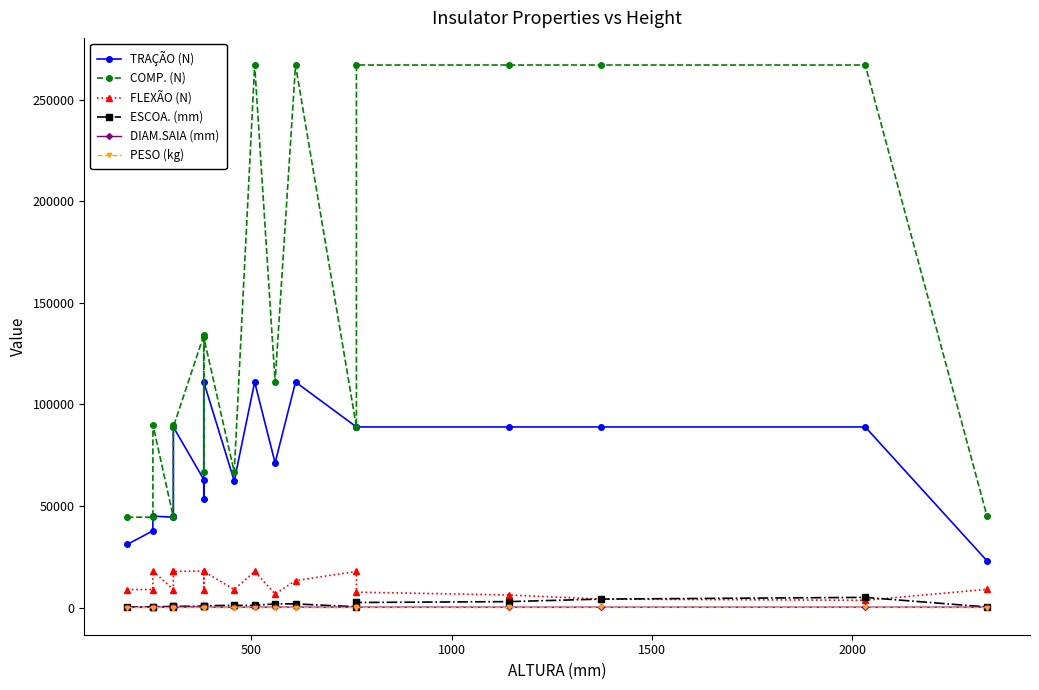

What are all the series names shown in the legend?

TRAÇÃO (N), COMP. (N), FLEXÃO (N), ESCOA. (mm), DIAM.SAIA (mm), PESO (kg)